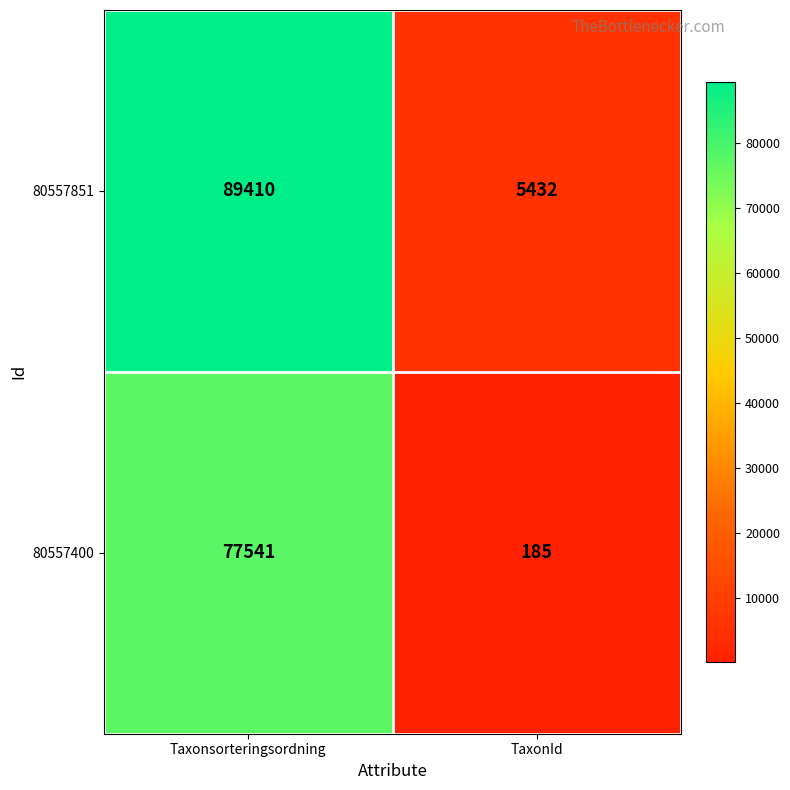

Reading left to right, extract all data points from this chart.

80557851: 89410	5432
80557400: 77541	185